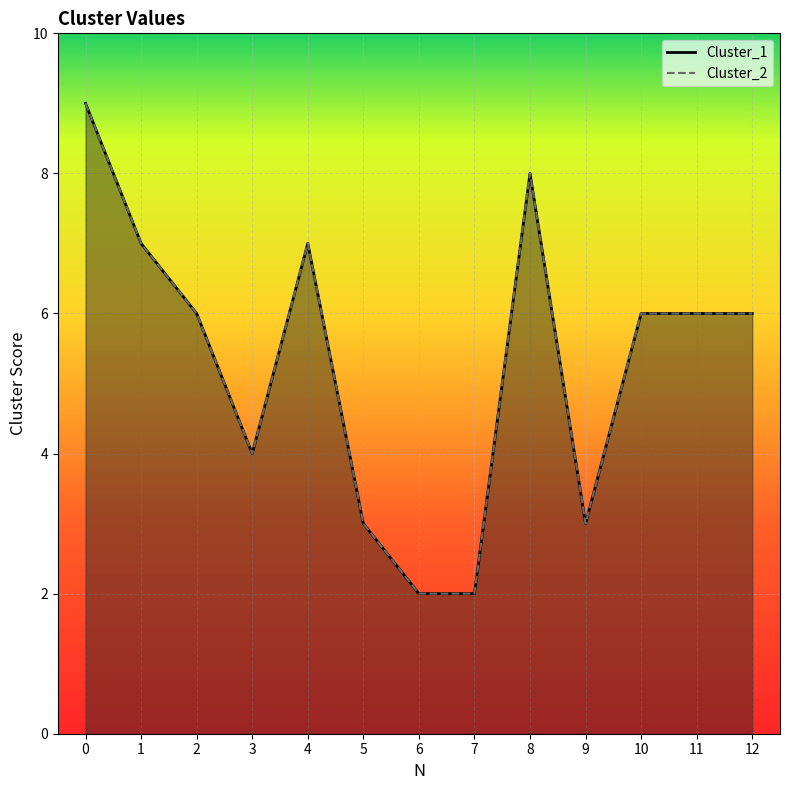

How many data points in Cluster_2 are above 6?

4